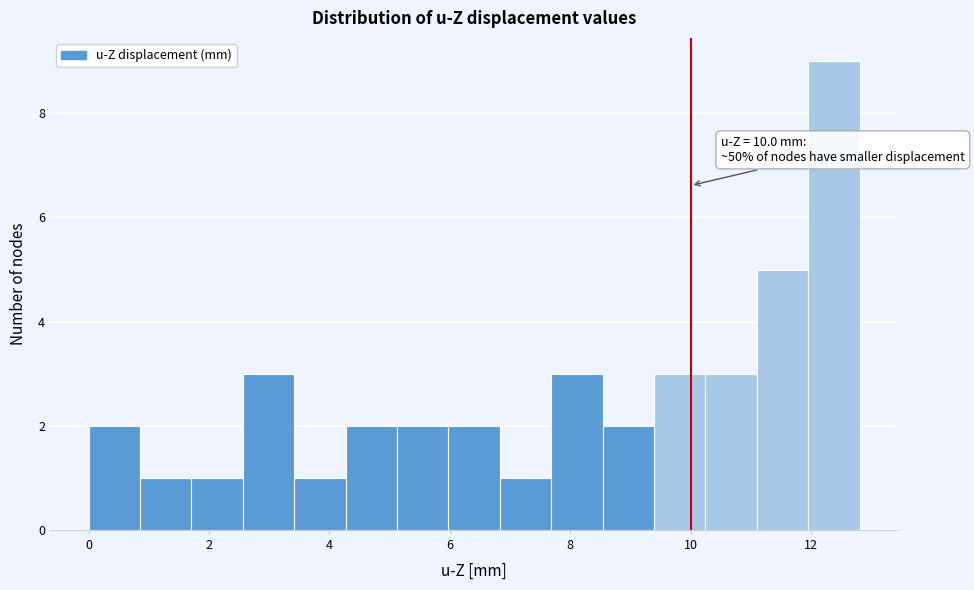

Over which range of the x-axis is the bar tallest?

12.0 to 12.8